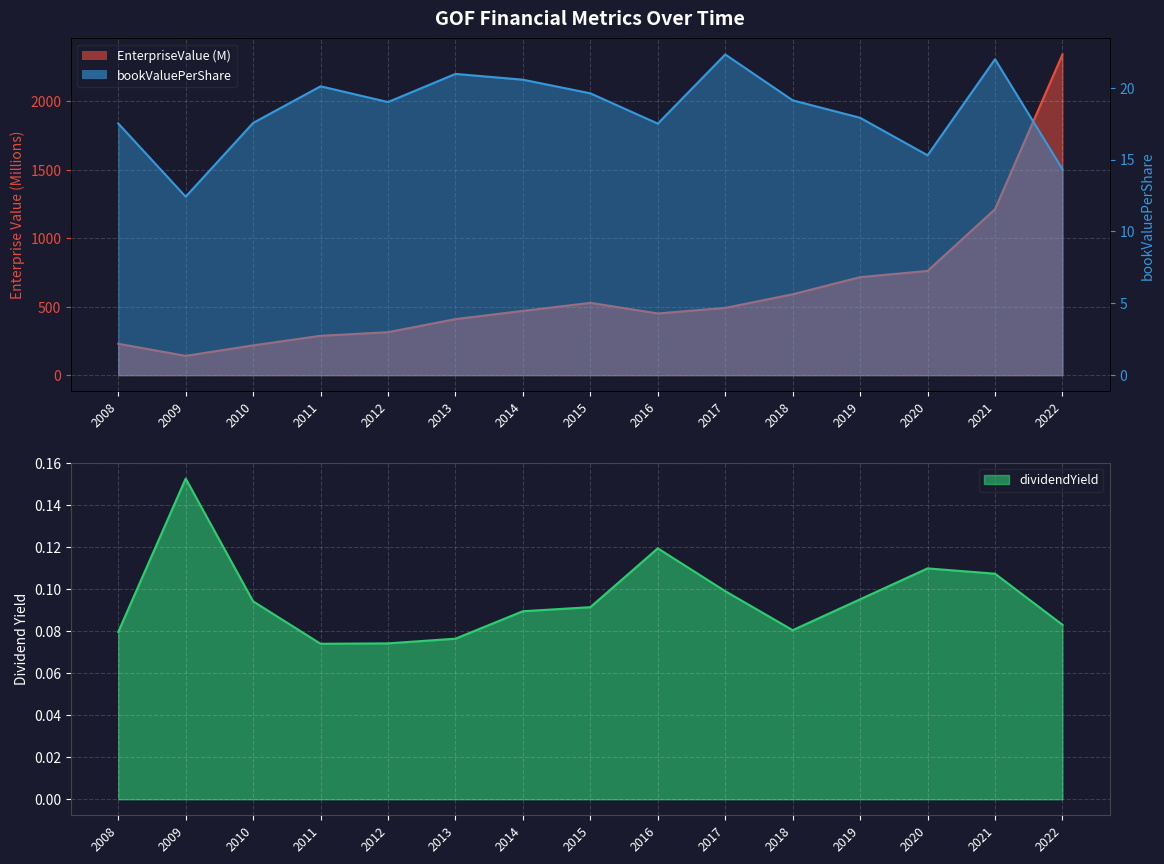

Is it true that EnterpriseValue equals 409.0 at 2013?

True